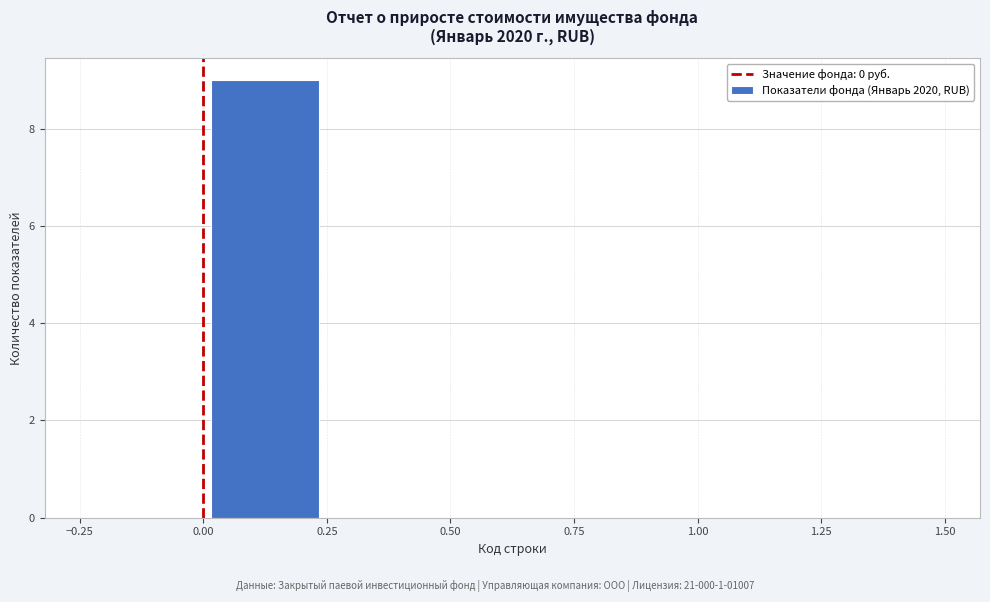

What is the height of the bar covering 0.00 to 0.25 on the x-axis? The values are not printed on the chart, so give them approximately, as read against the axis.

9